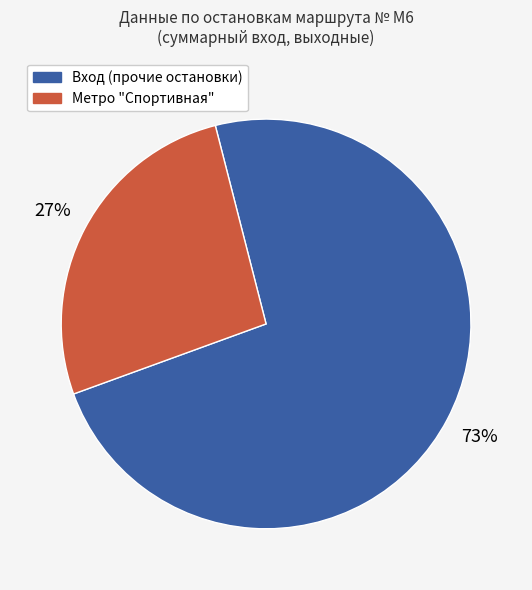

Does any single category account for the majority?

Yes